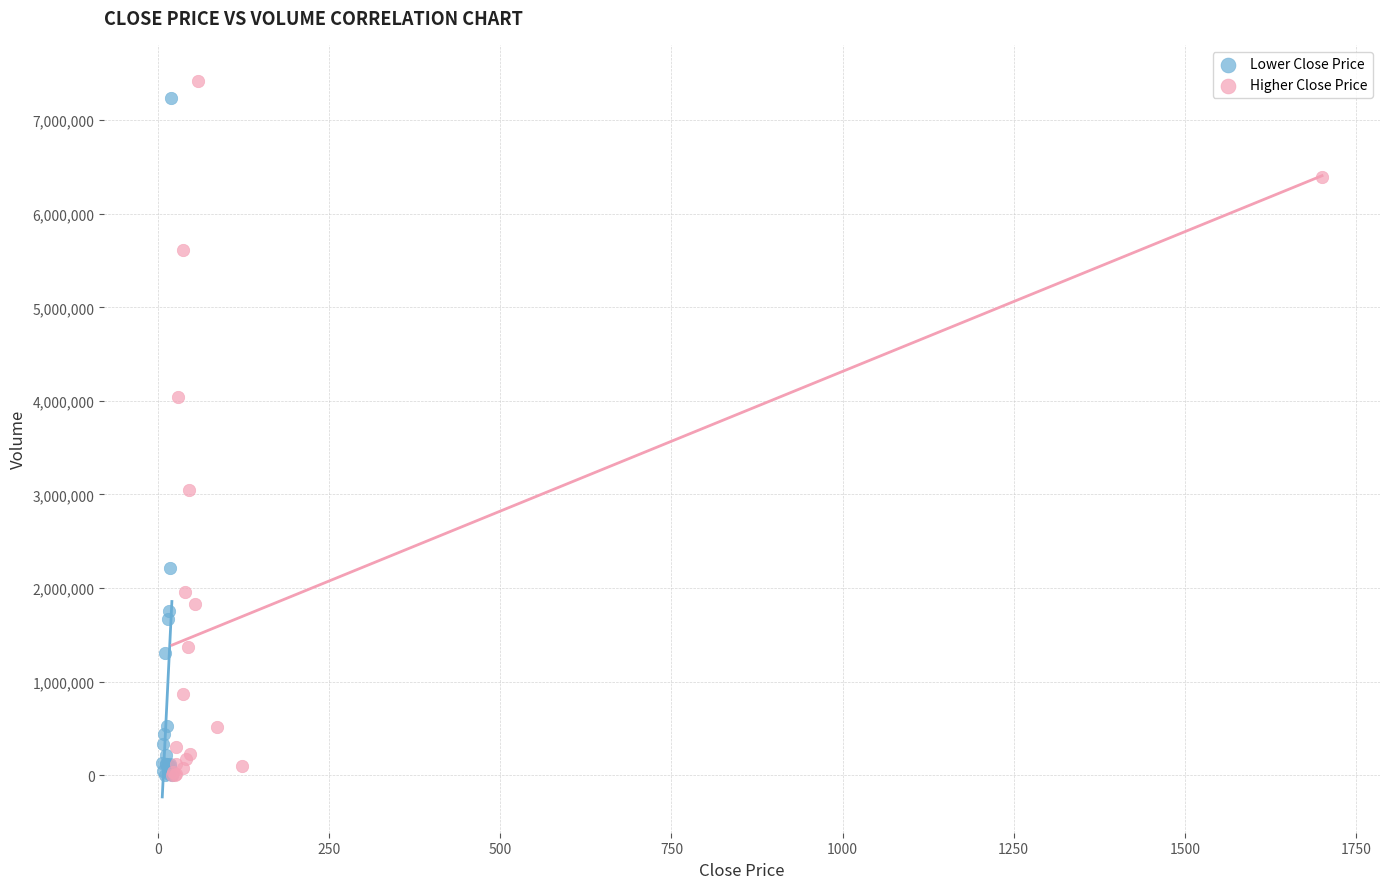

Which series has the largest Y range (max minus min)?

Higher Close Price